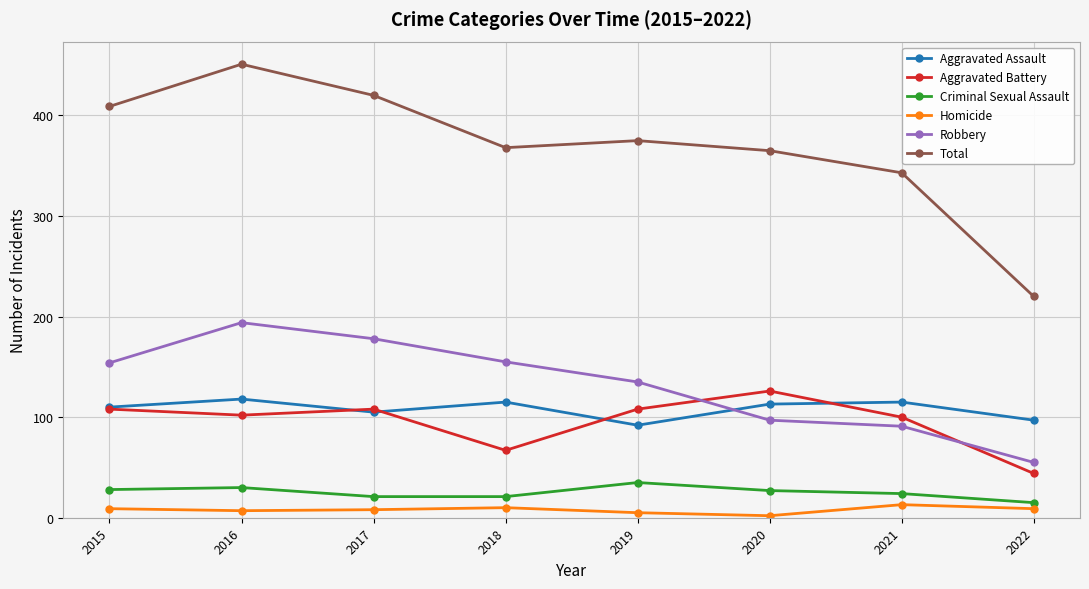

Where is Aggravated Assault nearest to the value 105?

2017